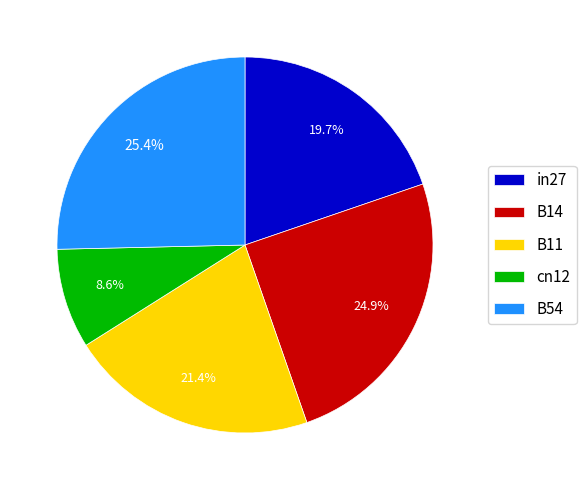

Which slice is the smallest?

cn12